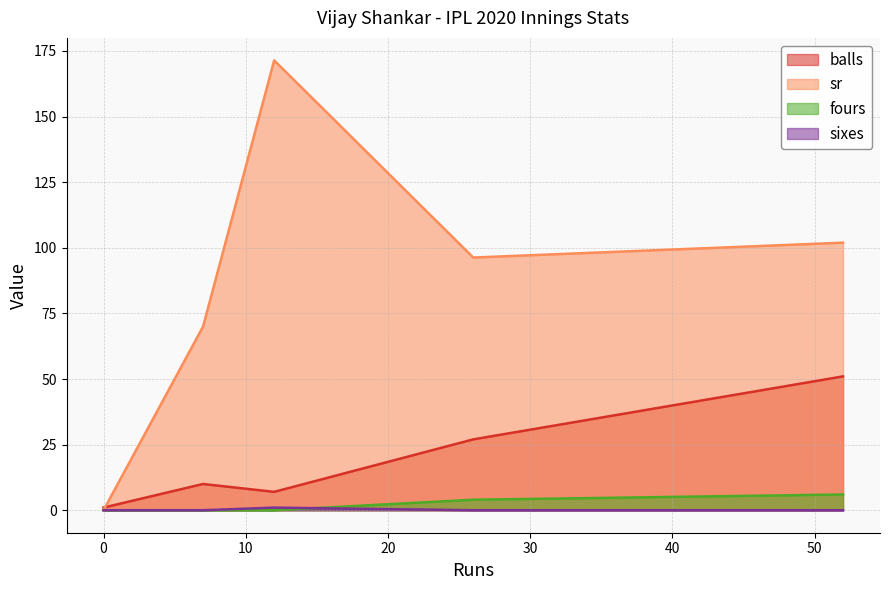

Which series has the largest total across all categories?

sr